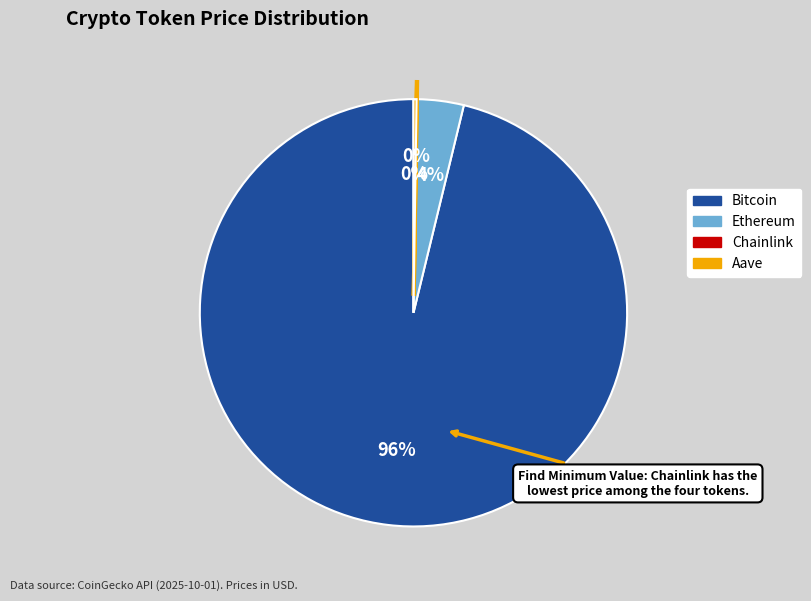

True or false: Ethereum accounts for 16% of the total.

False